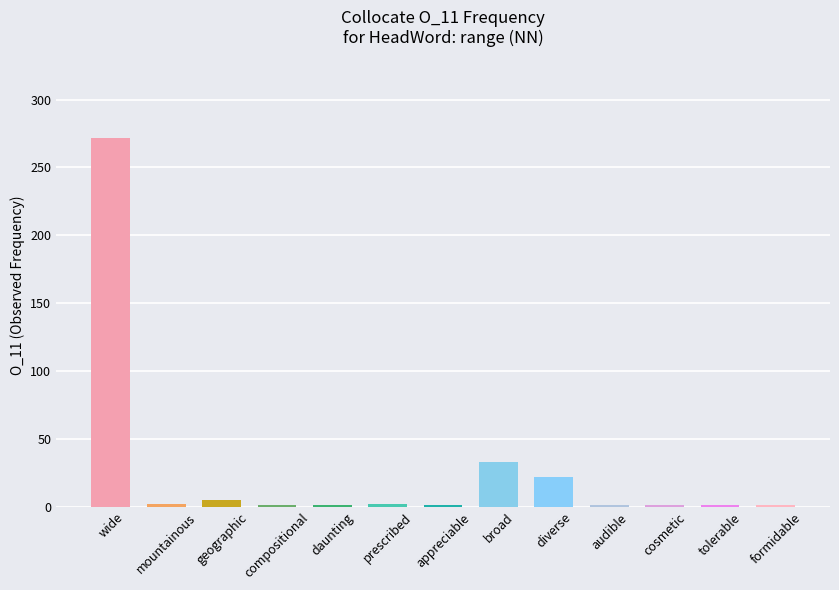

What is the label of the 12th bar from the right?

mountainous